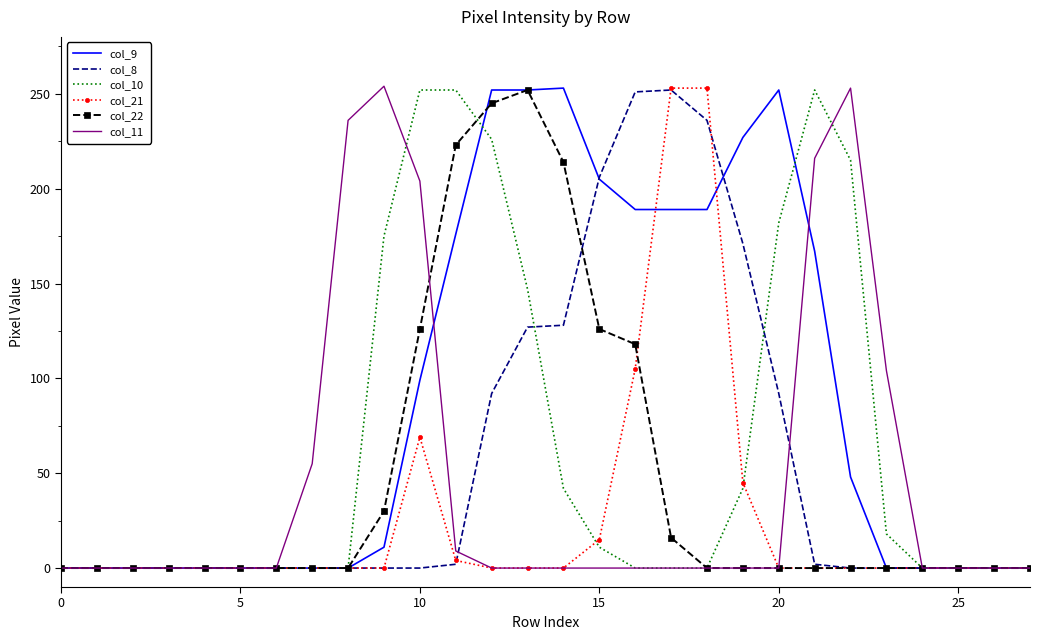

Which series has the largest total across all categories?

col_9